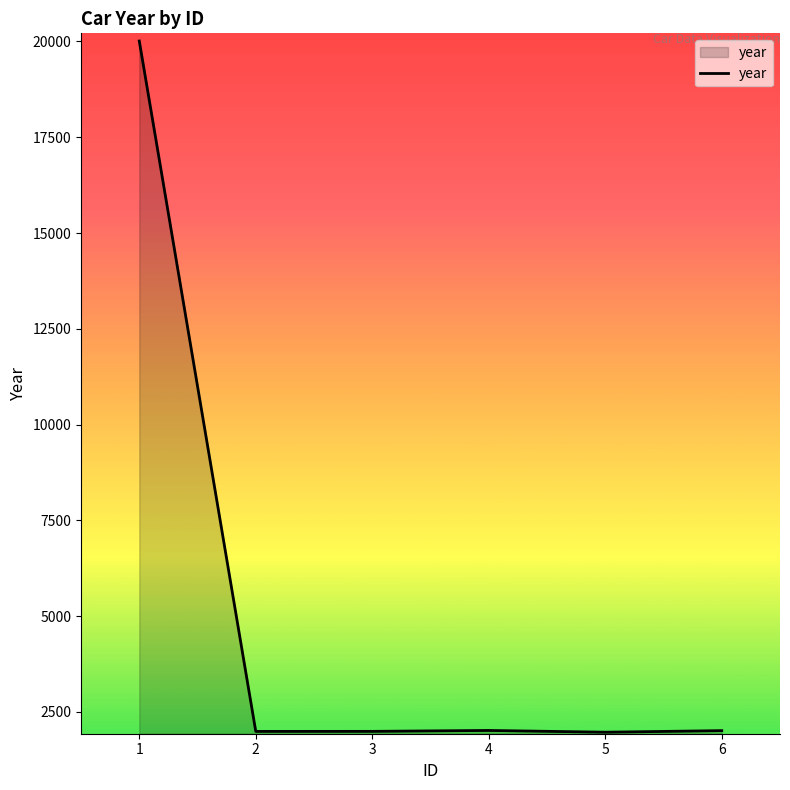

Approximately how many times larger is the value at 5 compared to 6?

1.0